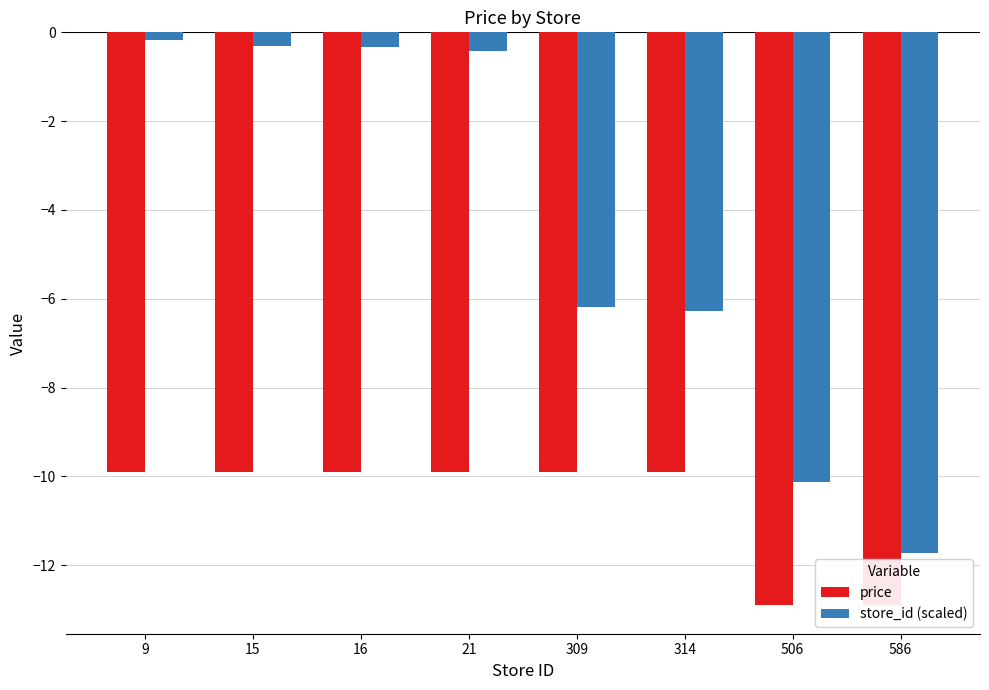

Rank the categories by store_id (scaled) value from highest to lowest.

9, 15, 16, 21, 309, 314, 506, 586